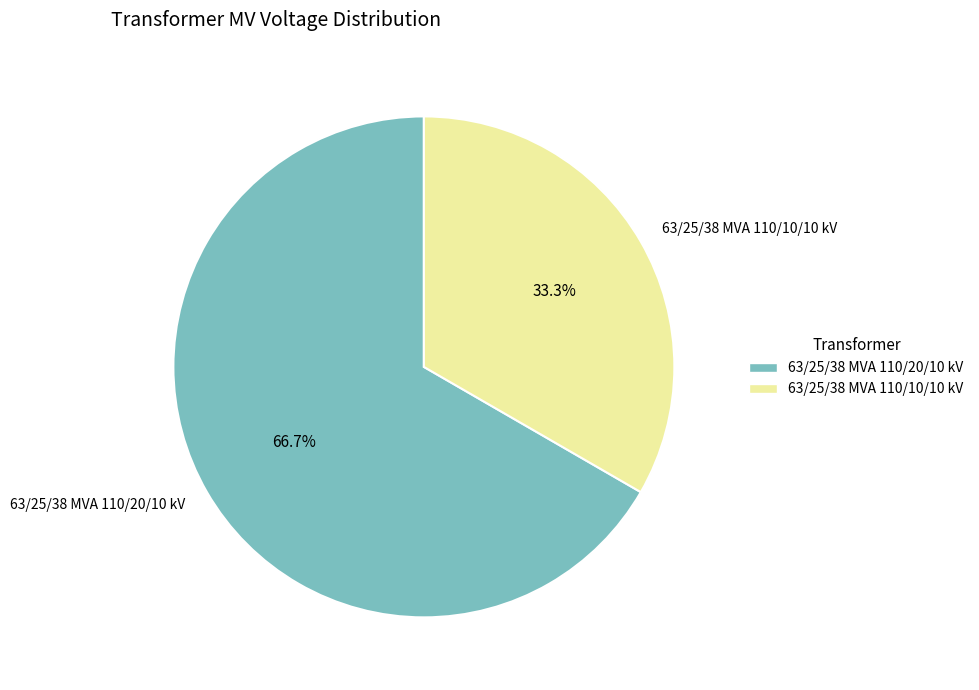

To the nearest percent, what is the difference between the 63/25/38 MVA 110/20/10 kV and 63/25/38 MVA 110/10/10 kV slice percentages?

33%